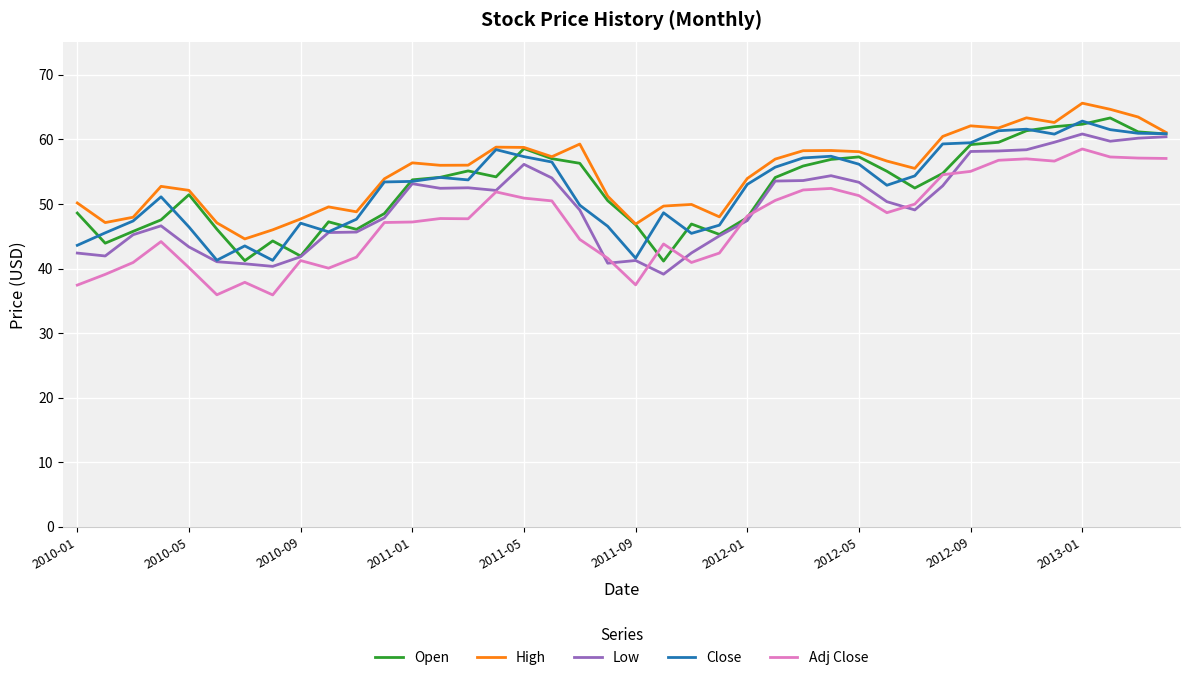

What is the highest value of the Low series?

60.8